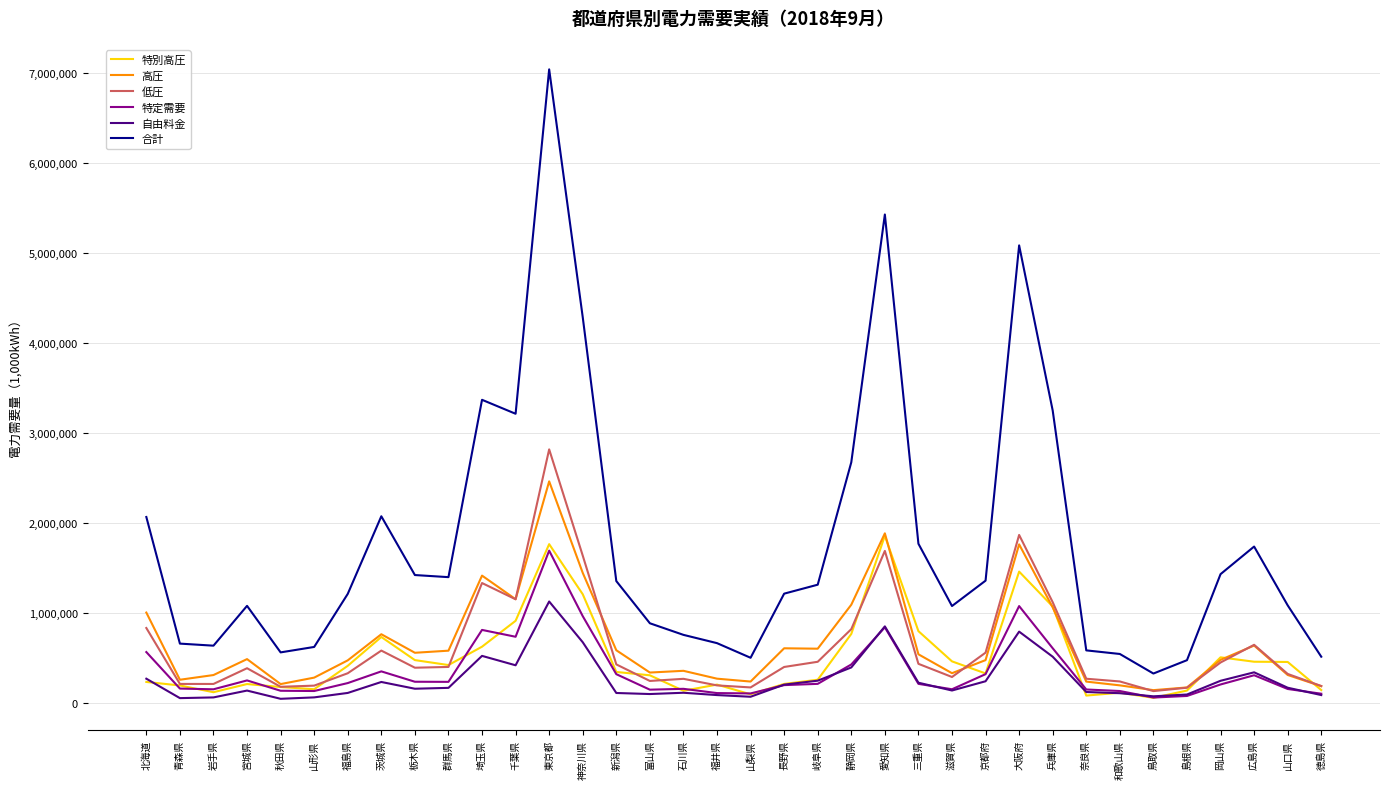

What is the total value across all series at 埼玉県?

8069708